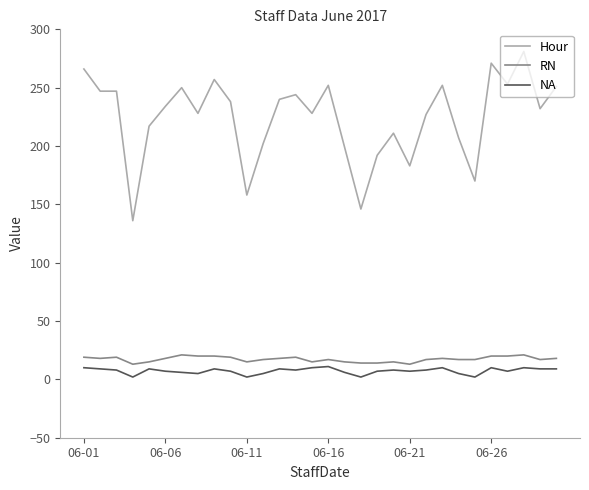

What is the difference between the maximum and minimum values in the NA series?

9